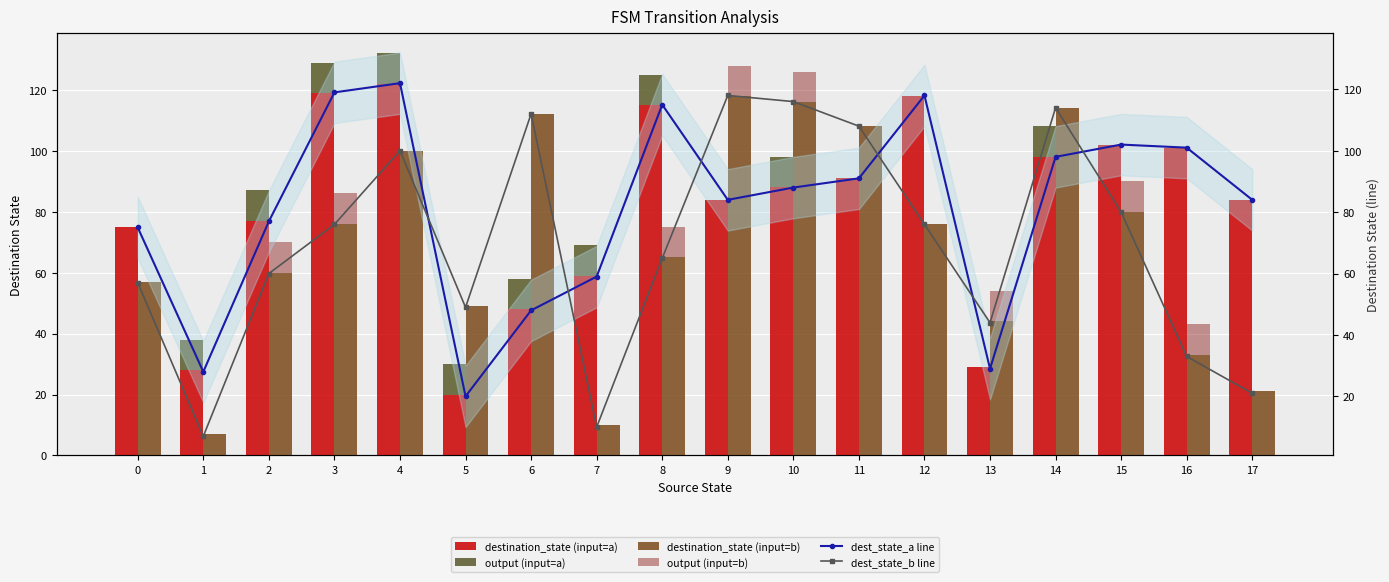

True or false: destination_state (input=a) has a value of 219 at 4.

False